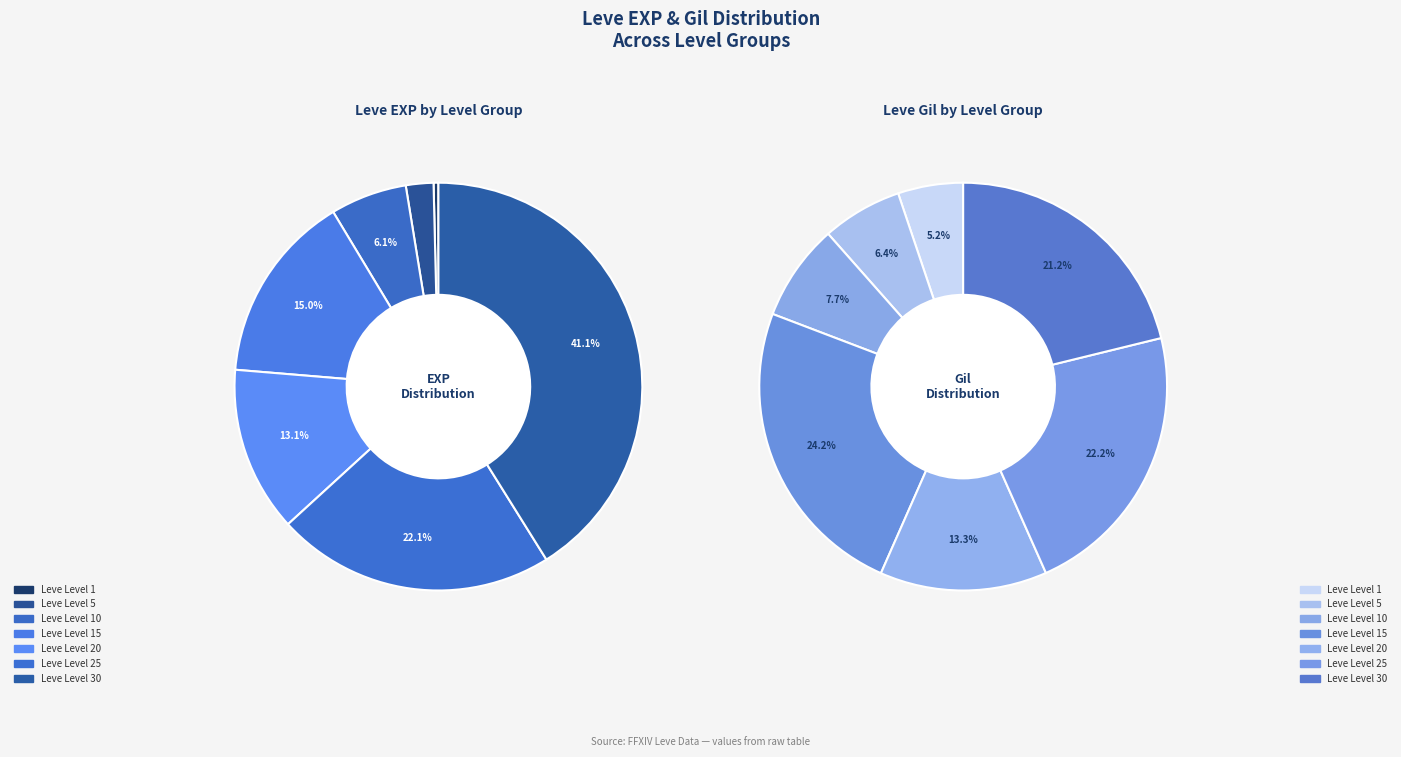

True or false: 6 accounts for 12% of the total.

False